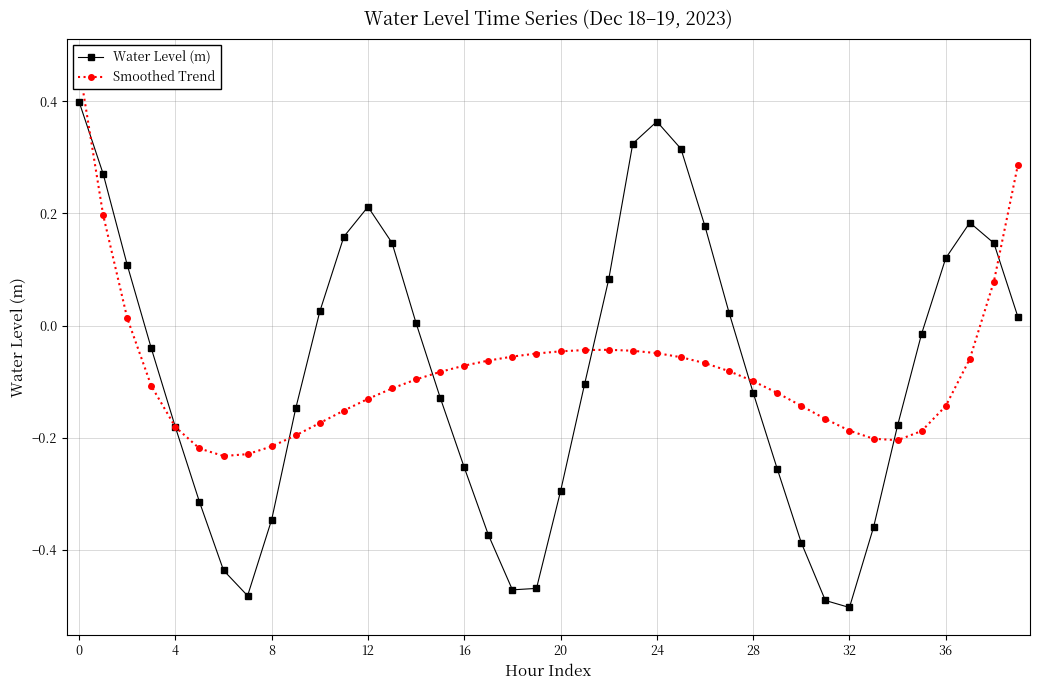

What is the total value across all series at 25?

0.3